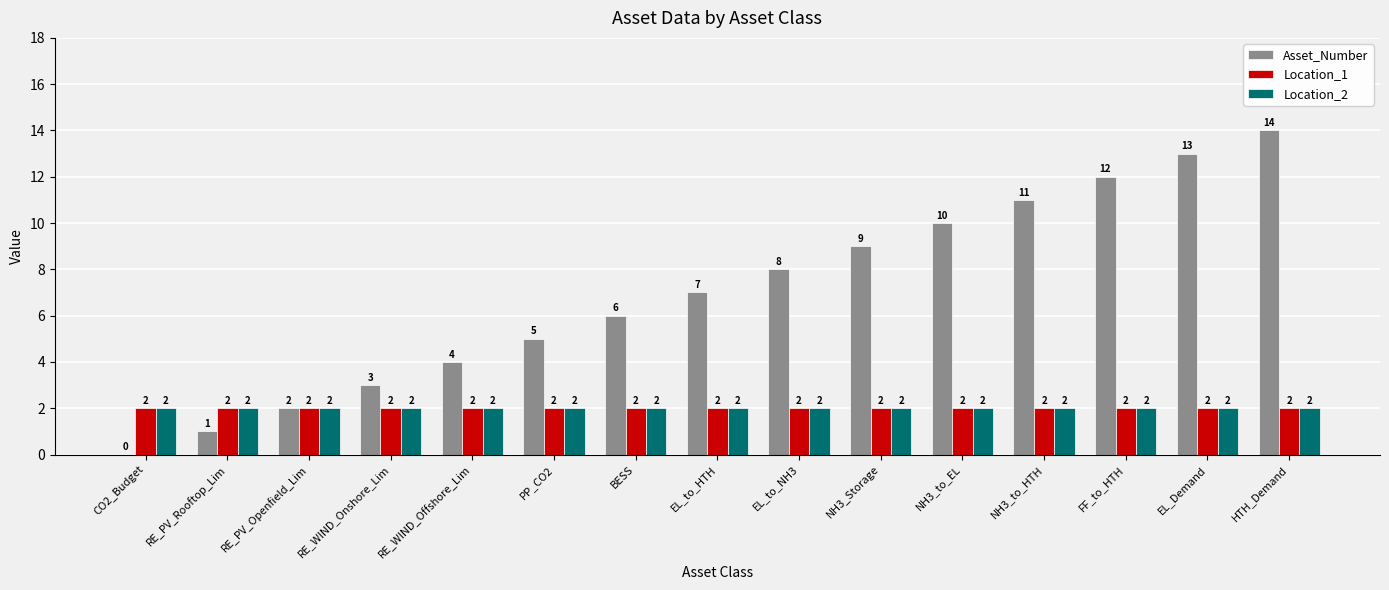

The value of Location_2 at BESS is 1. True or false?

False